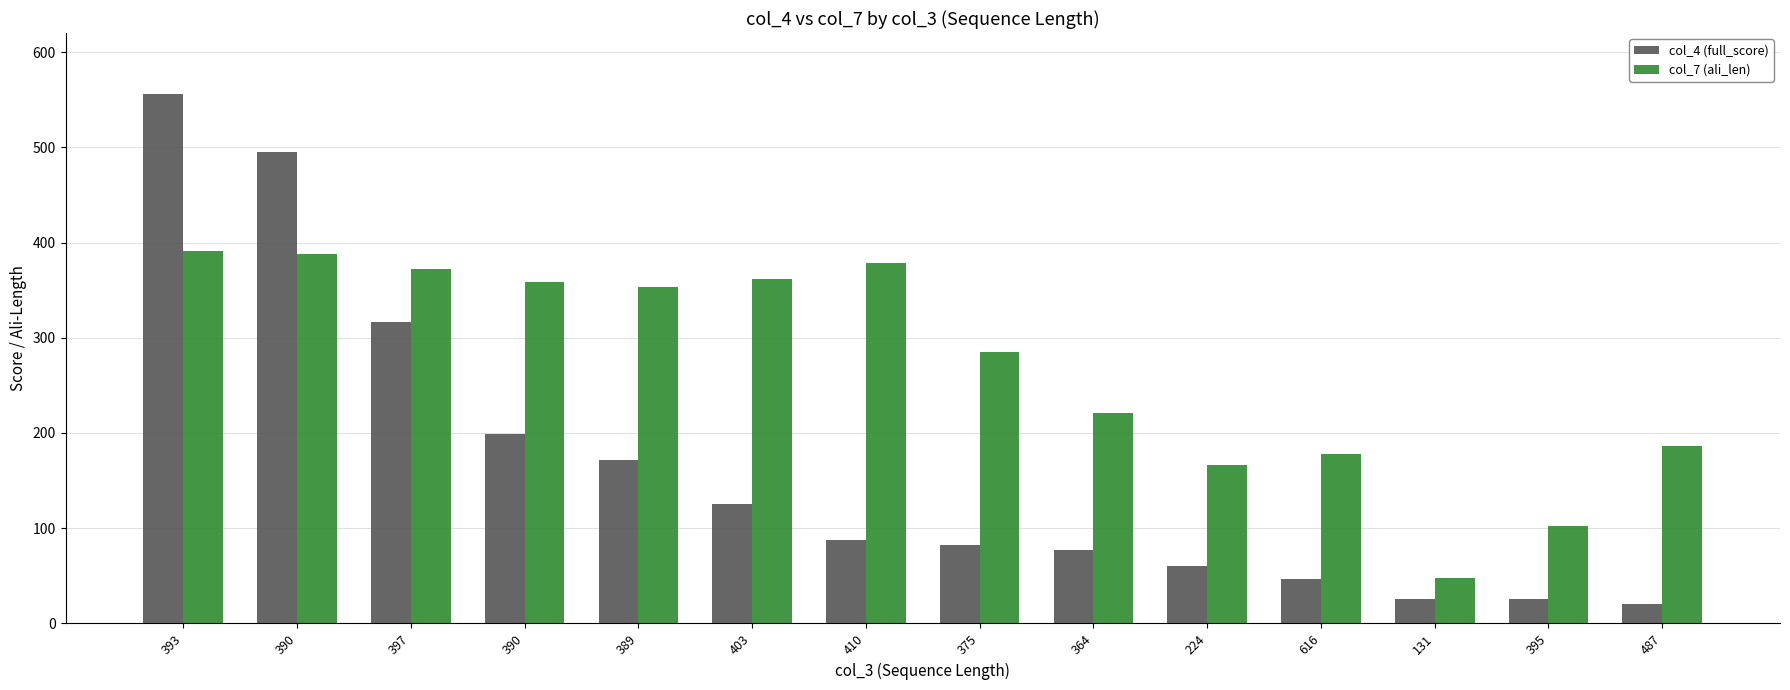

What are all the series names shown in the legend?

col_4 (full_score), col_7 (ali_len)